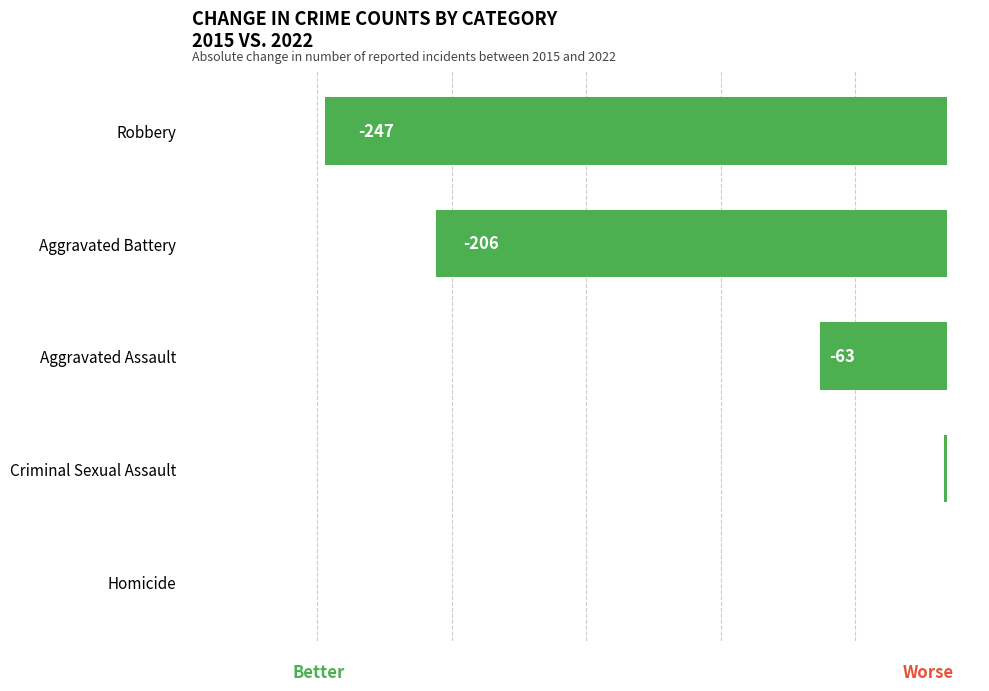

Where is the data nearest to the value -130?

Aggravated Assault